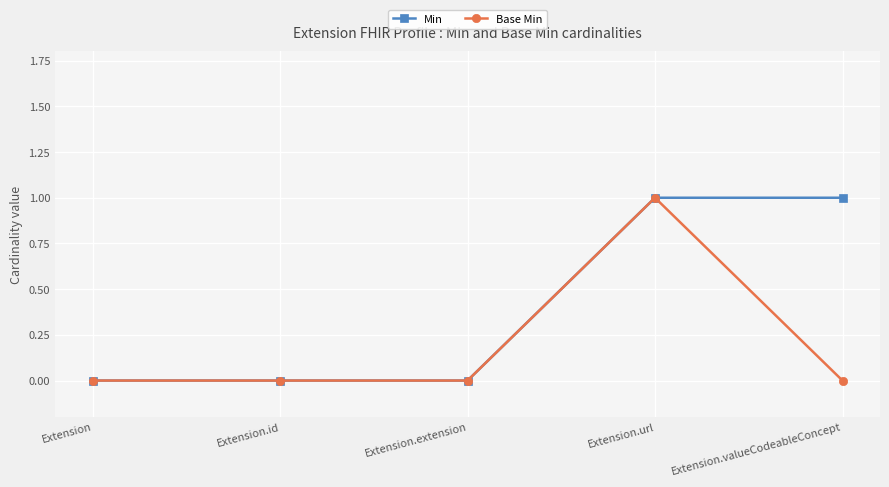

What is the label of the 3rd point from the right?

Extension.extension